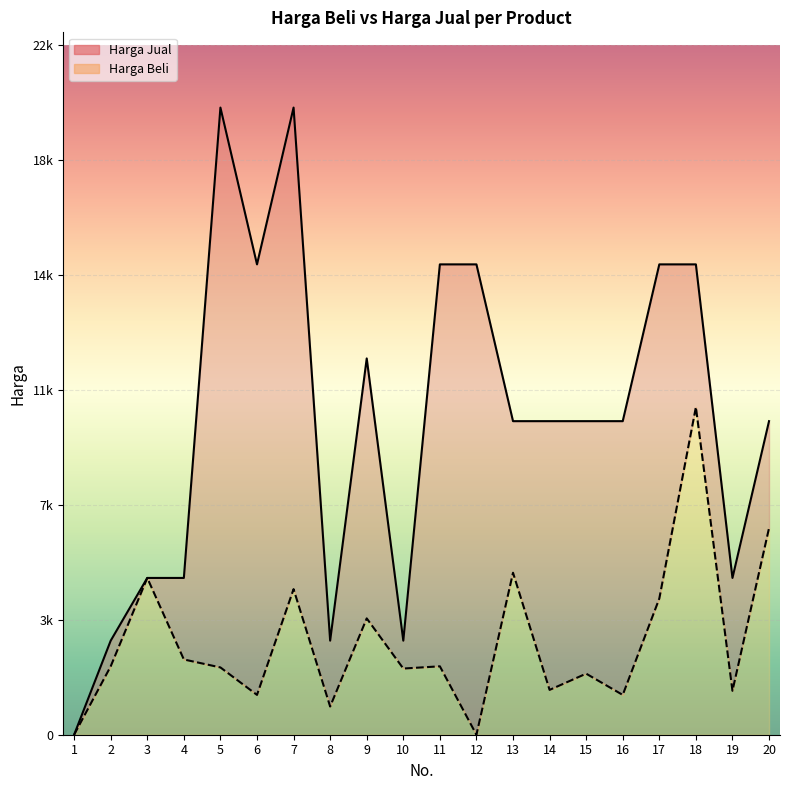

What are all the series names shown in the legend?

Harga Beli, Harga Jual